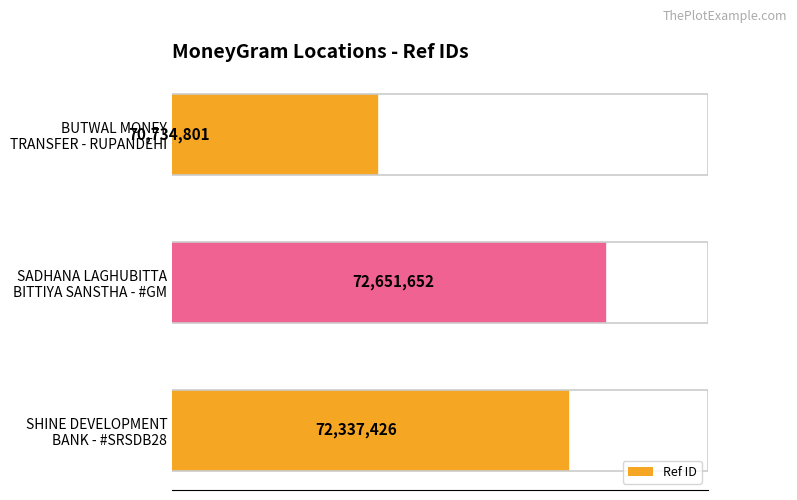

At which category does the chart reach its peak across all series?

SADHANA LAGHUBITTA
BITTIYA SANSTHA - #GM